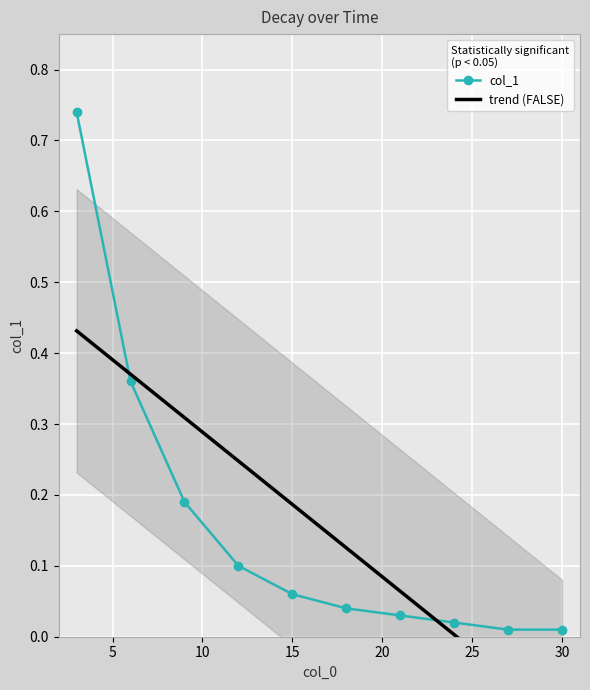

At which category does the chart reach its peak across all series?

3